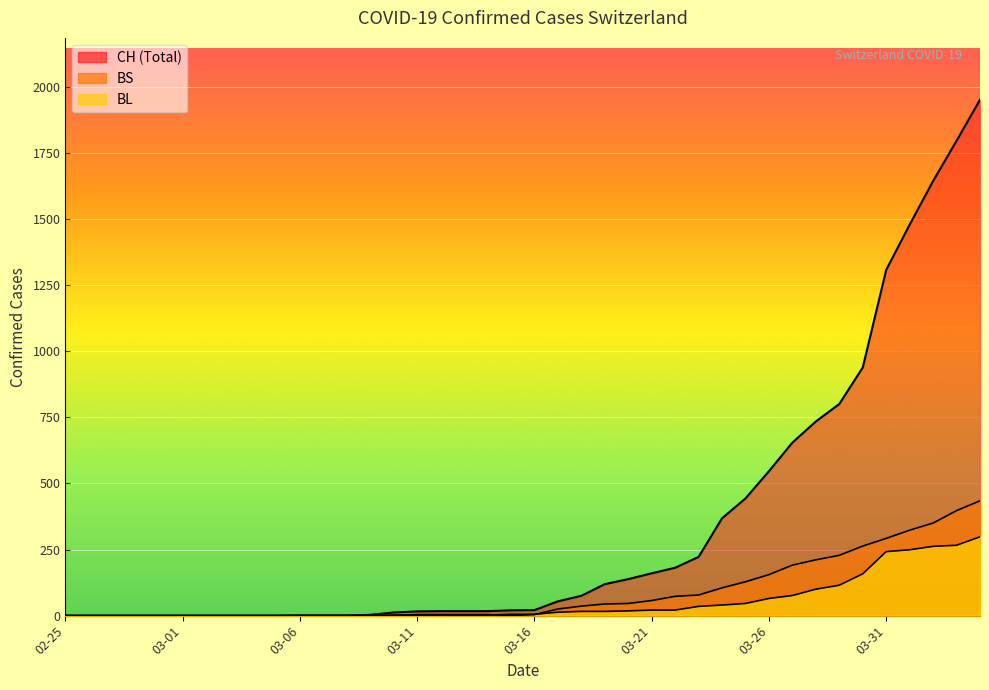

At how many categories does at least one series exceed 223?

12